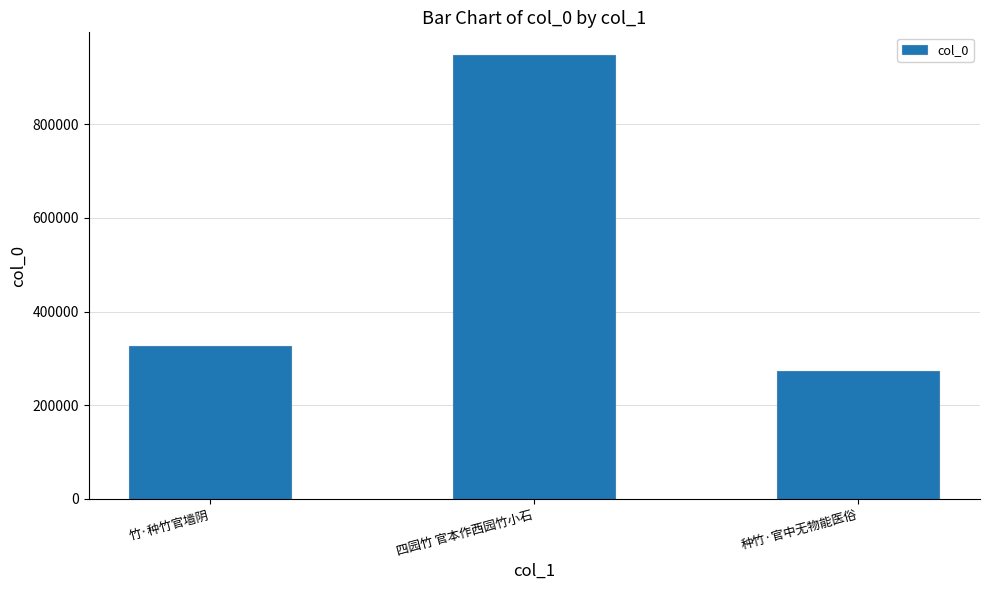

What is the change in value from 竹·种竹官墙阴 to 种竹·官中无物能医俗?

-53588